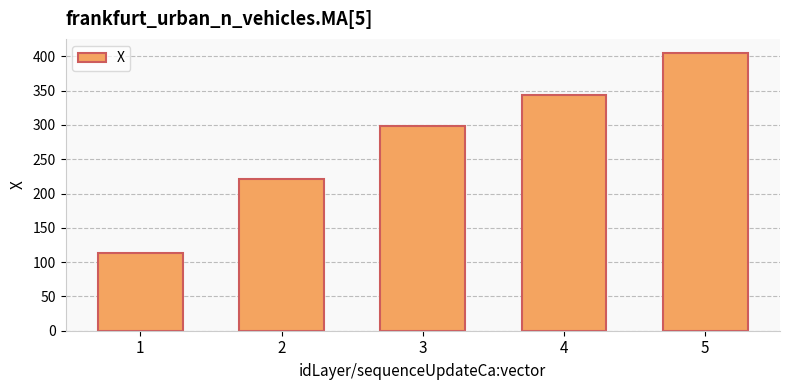

List the labels in order of value, largest first.

5, 4, 3, 2, 1